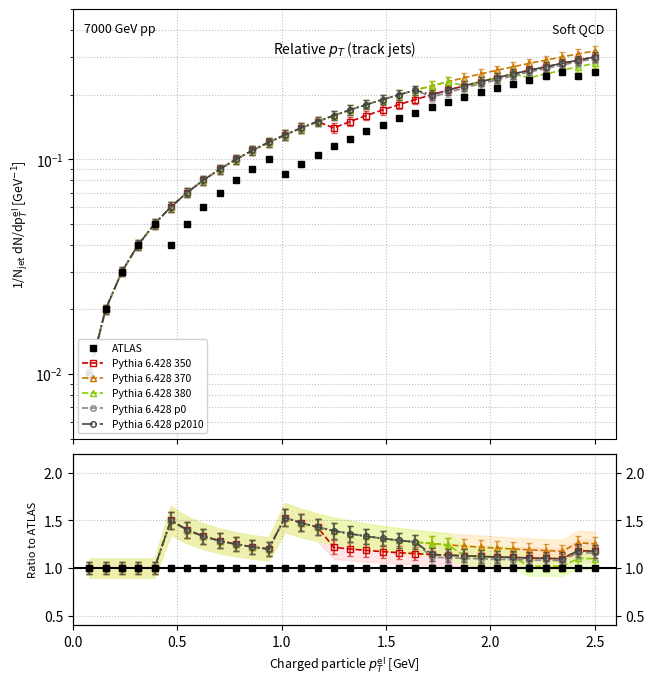

How many lines are shown in the chart?

6